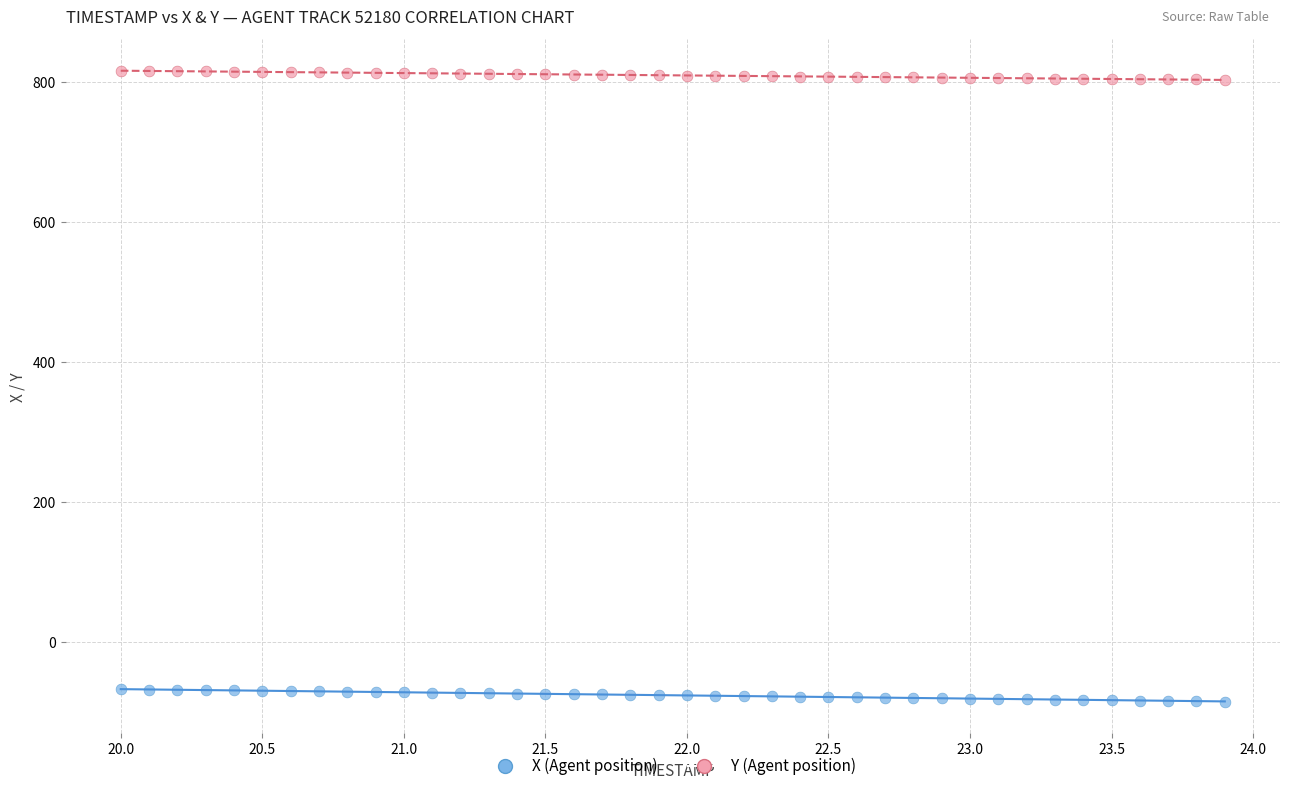

Which series contains the lowest Y value?

X (Agent position)